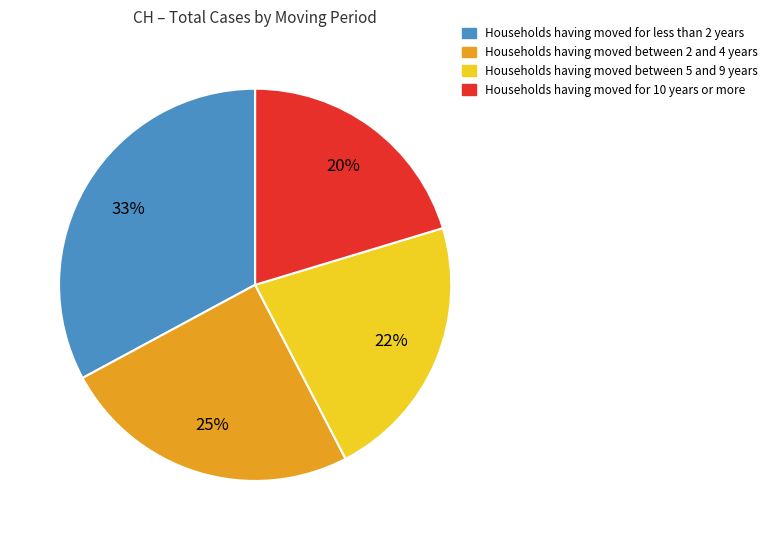

Combined, do Households having moved for less than 2 years and Households having moved between 2 and 4 years account for over 50%?

Yes